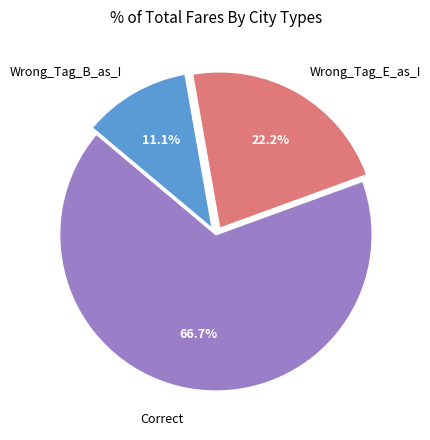

What percentage do Wrong_Tag_E_as_I and Correct together represent?

88.9%